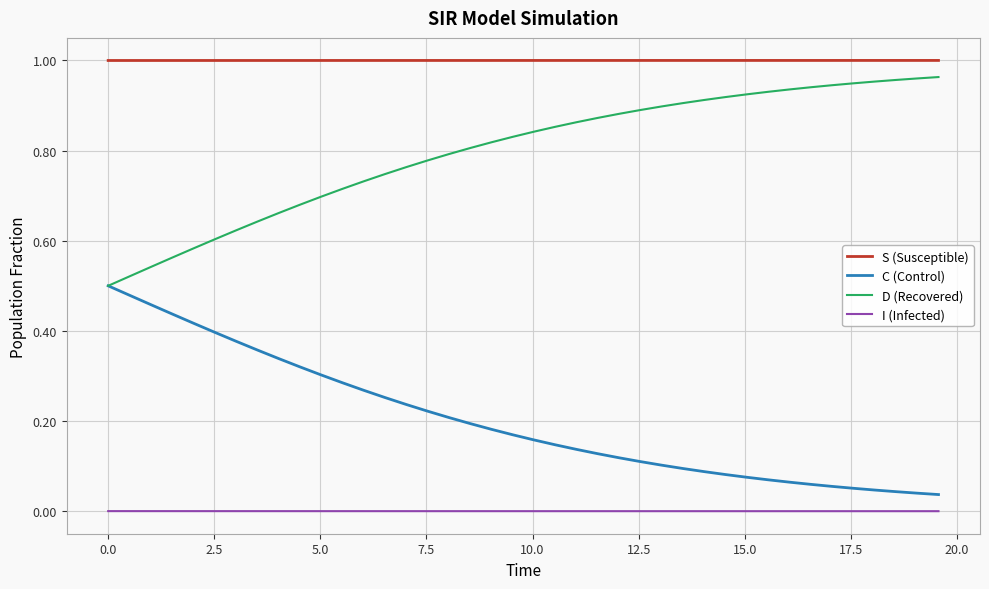

True or false: S (Susceptible) and I (Infected) cross at least once.

False